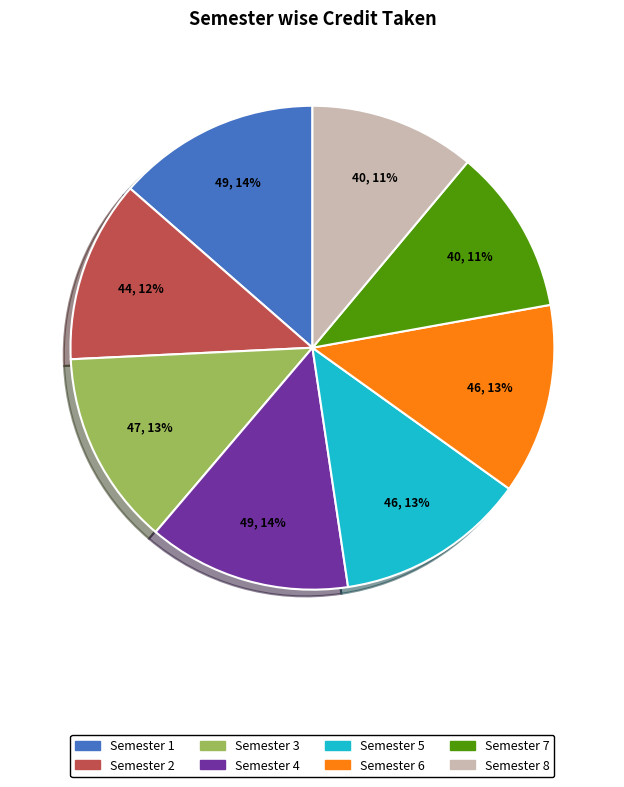

To the nearest percent, what percentage of the pie is Semester 5?

13%